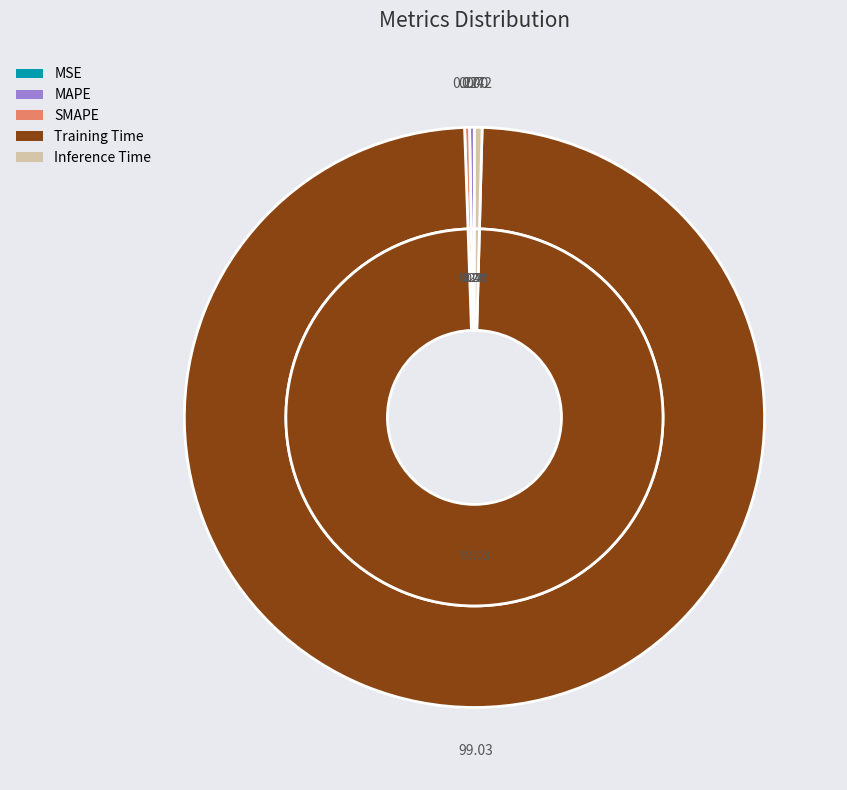

To the nearest percent, what is the difference between the largest and smallest slice percentages?

99%